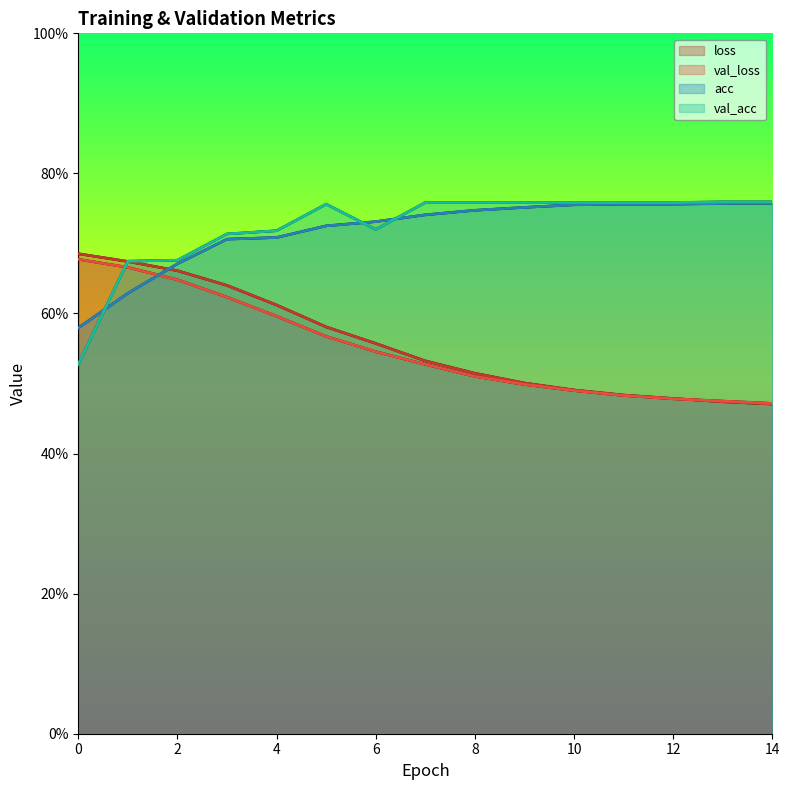

What is the difference between the maximum and second lowest values in the val_acc series?

0.1